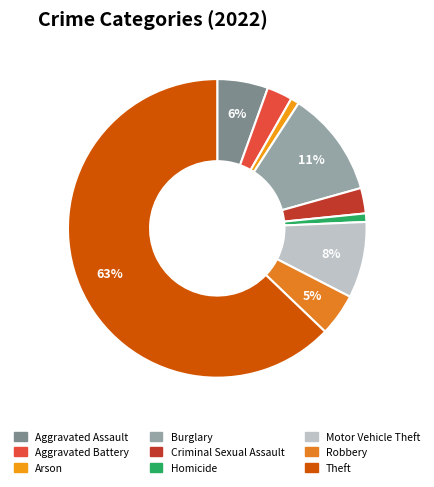

True or false: Burglary accounts for 11% of the total.

True